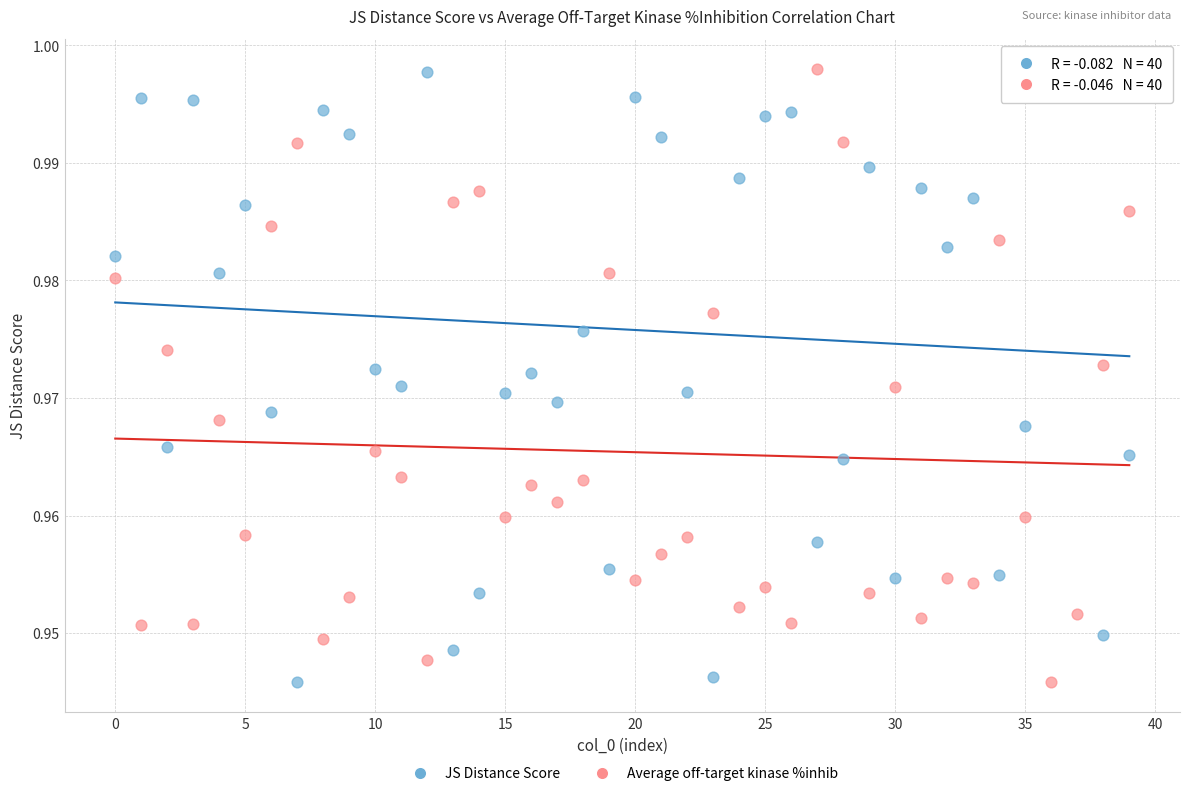

How many points are shown in the scatter plot?

80